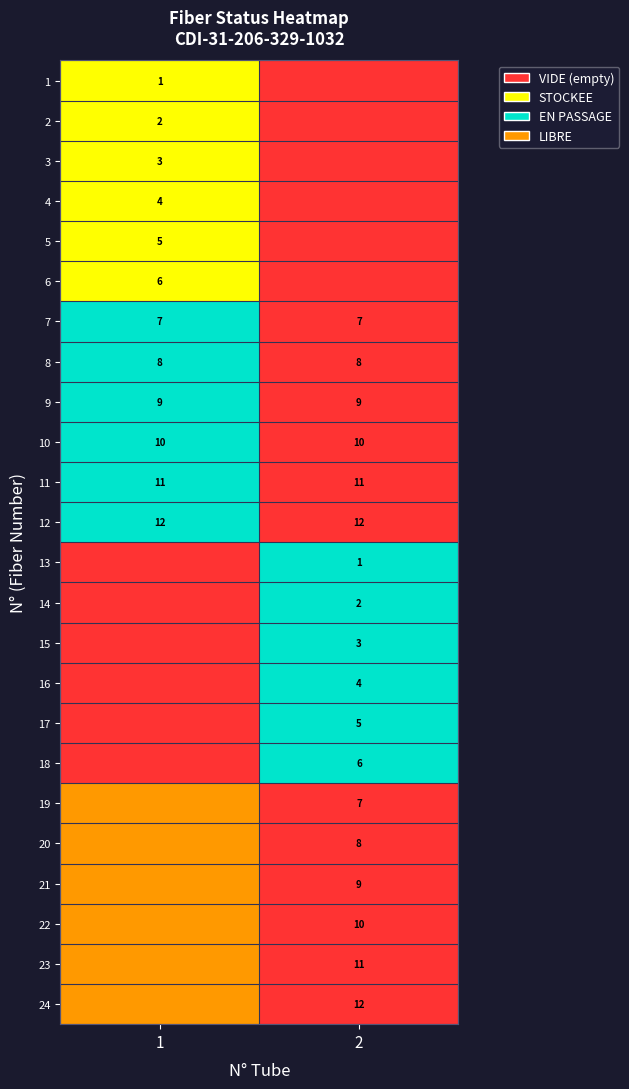

Is the value of 1 at 1 greater than the value of 12 at 1?

No